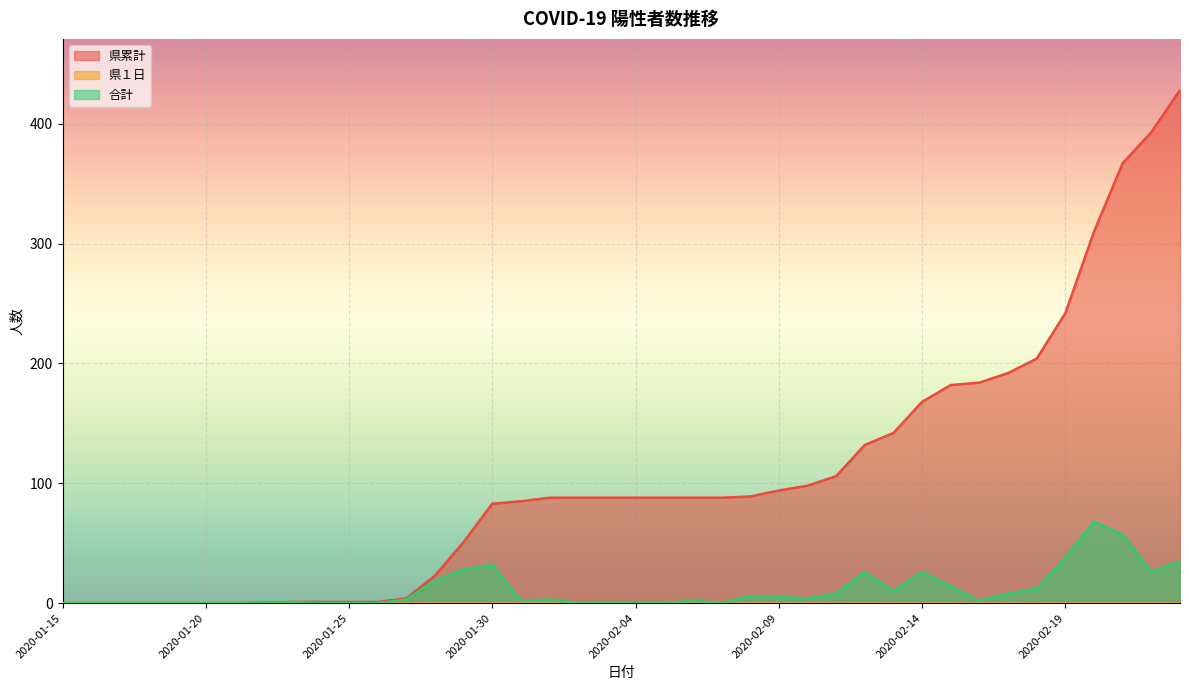

What is the average value of the 県累計 series?

105